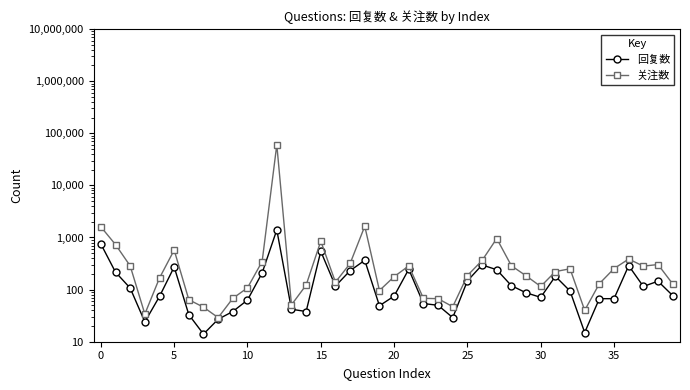

The 关注数 series shows 272 at 29. True or false?

False